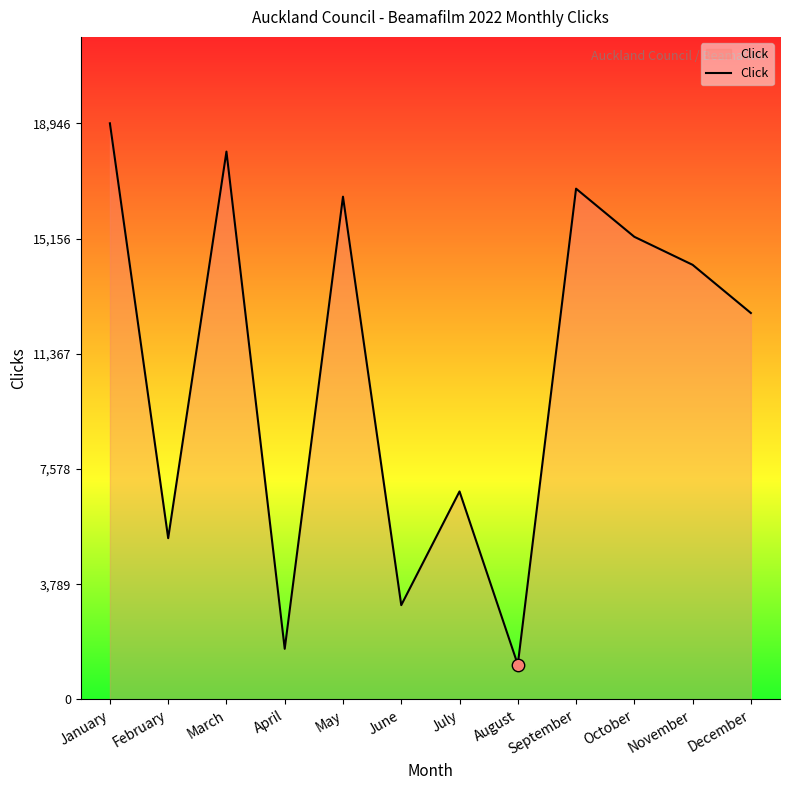

Which has a higher value, March or November?

March